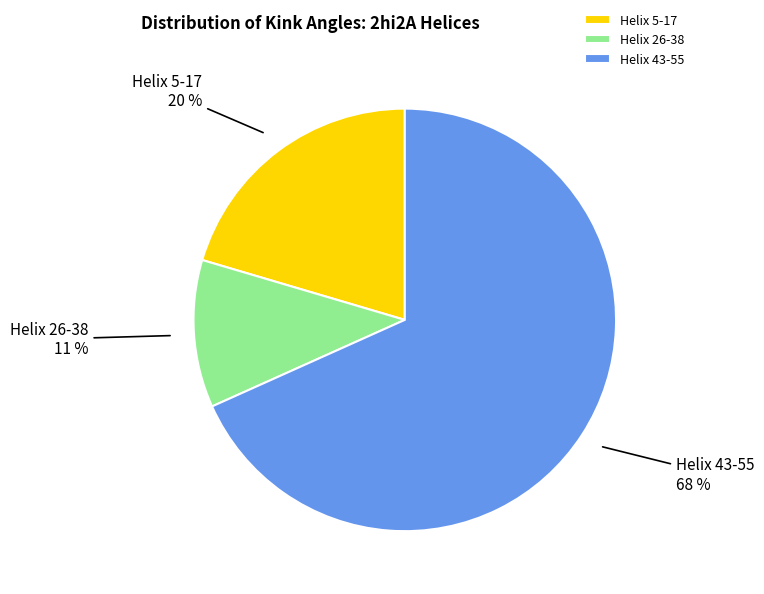

The Helix 5-17 slice represents 20% of the pie. True or false?

True